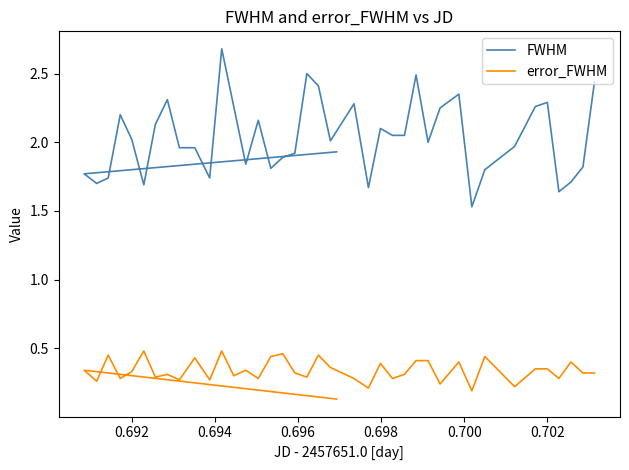

The FWHM series shows 3.0 at 11. True or false?

False